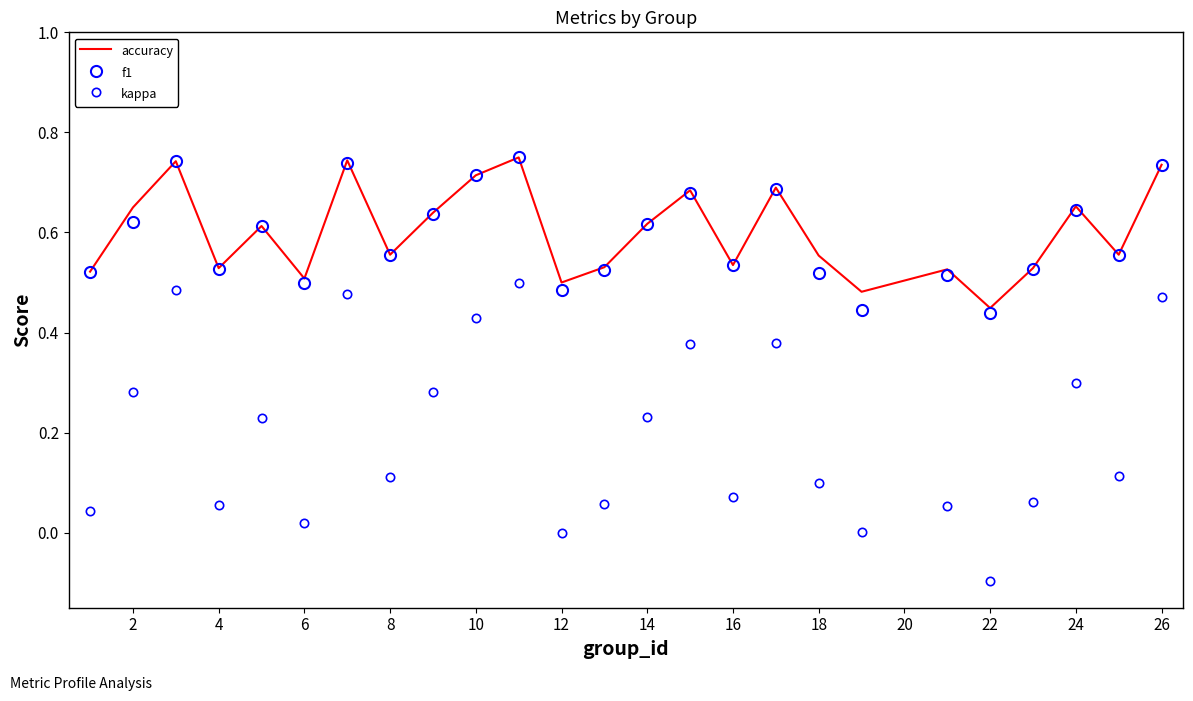

True or false: accuracy and kappa cross at least once.

False